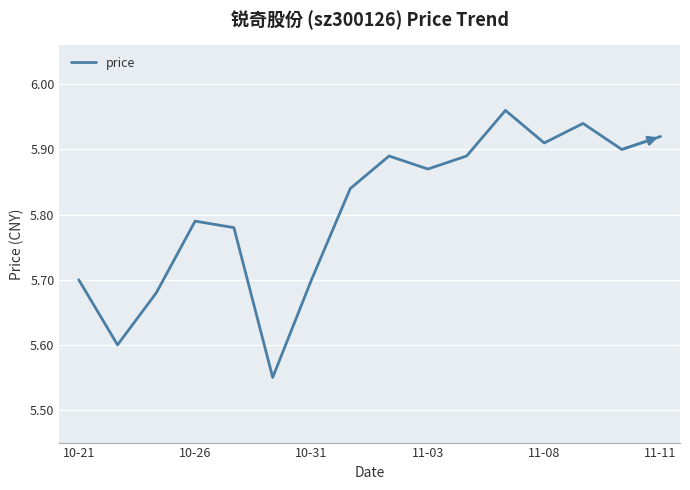

What is the sum of all values?

92.9